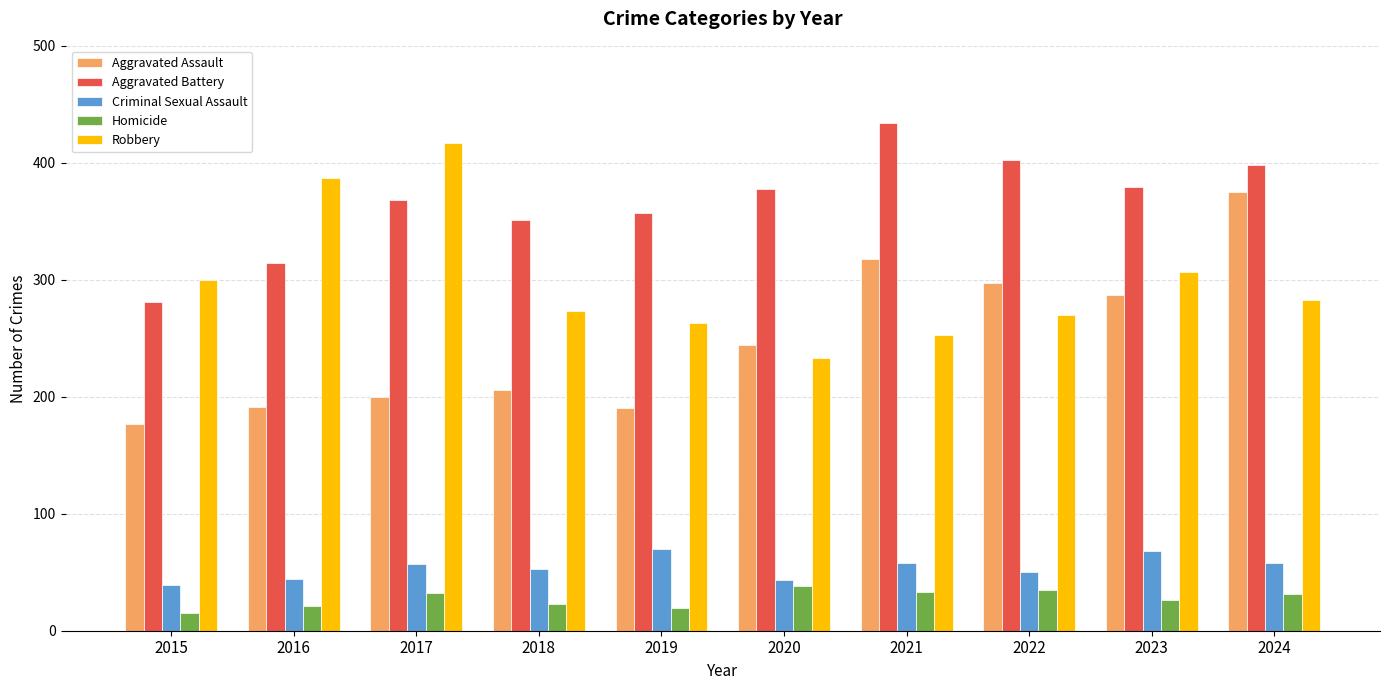

What is the sum of the Robbery values at 2024 and 2021?

536